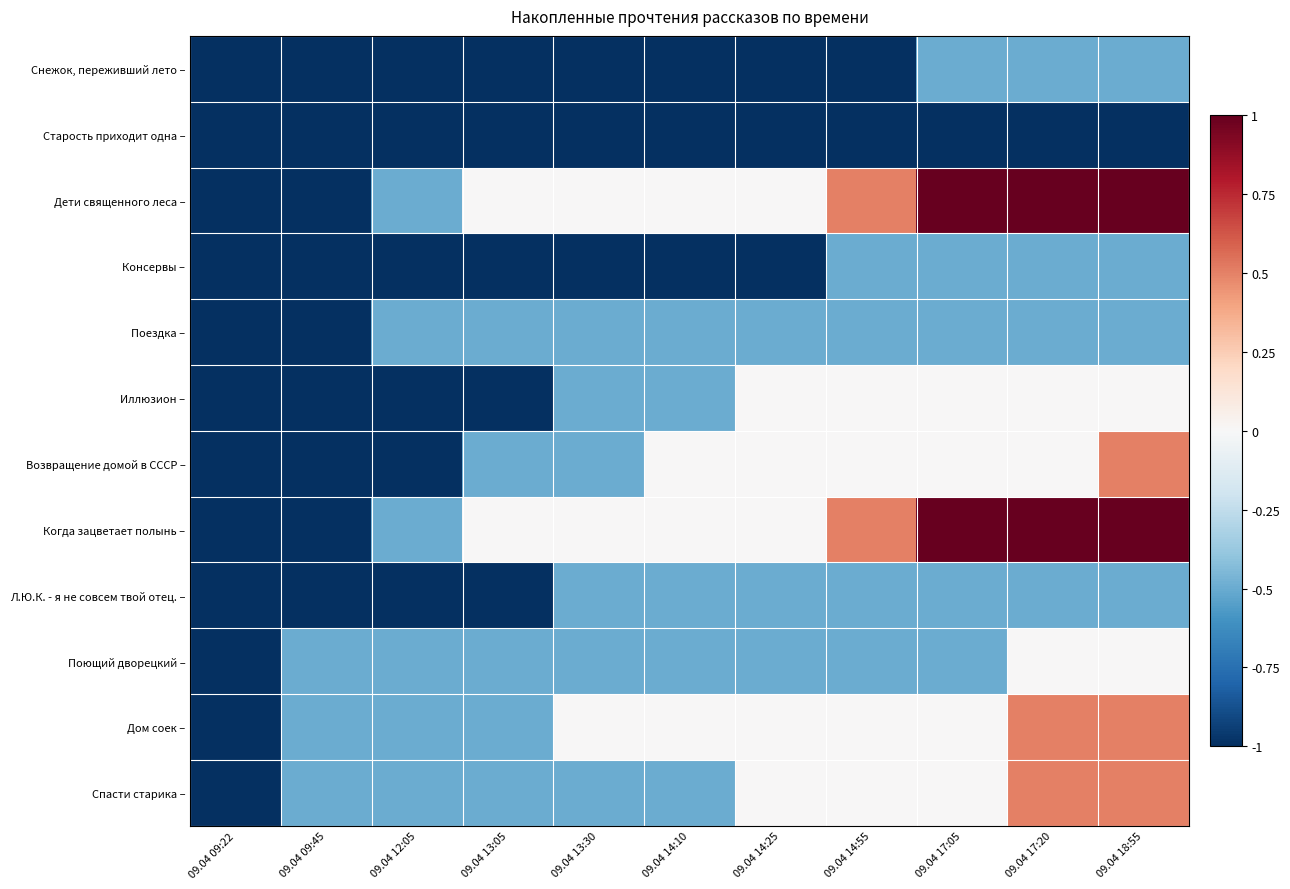

What is the total value across all series at 09.04 13:05?

-7.5